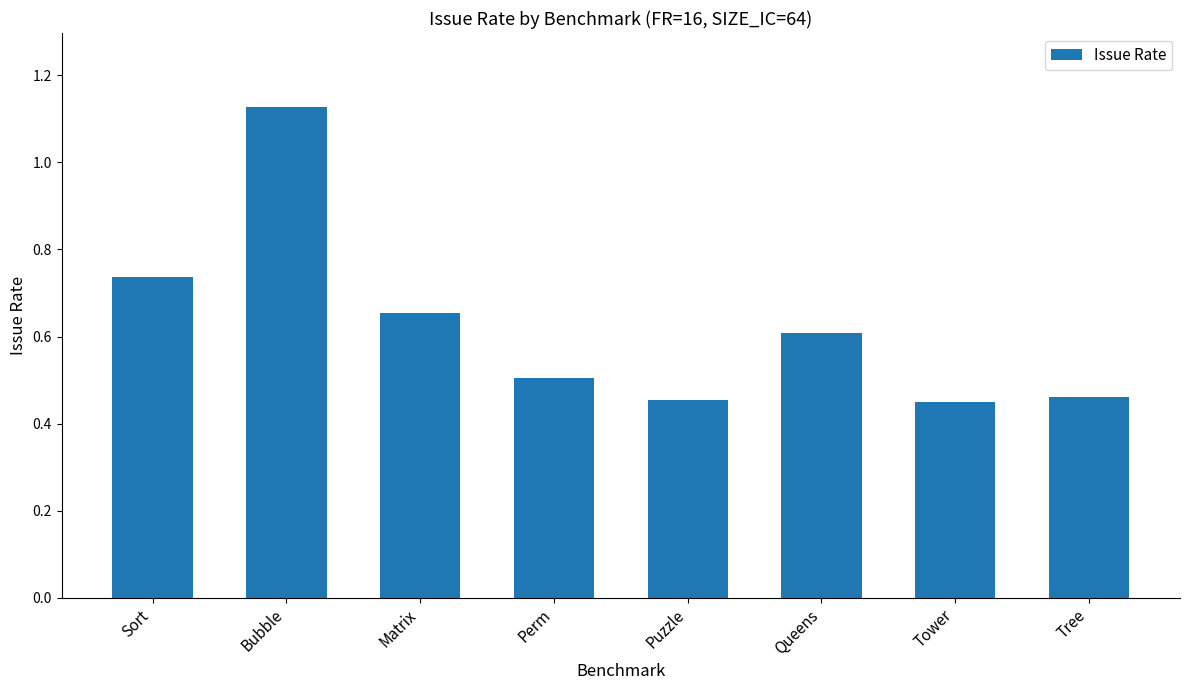

The chart shows a value of 0.5 at Tree. True or false?

True